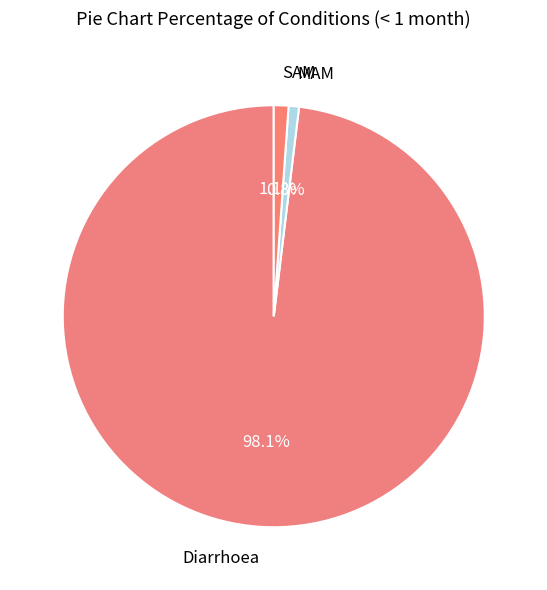

Is Diarrhoea the majority of the pie?

Yes